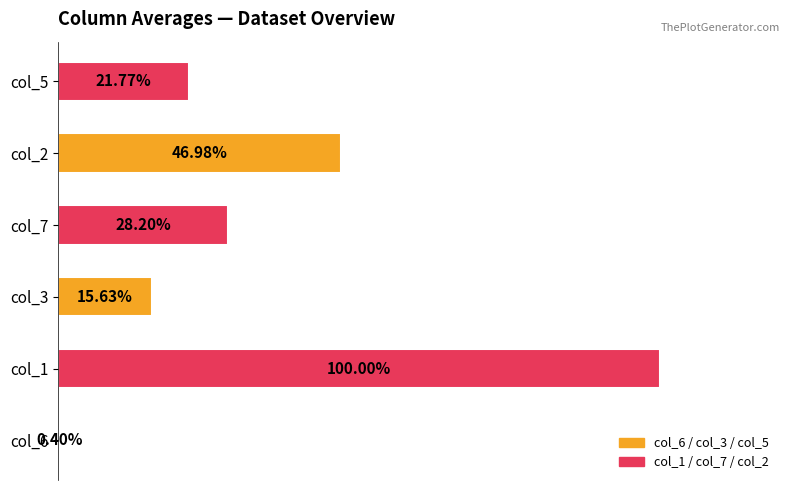

Between col_3 and col_5, which is larger?

col_5